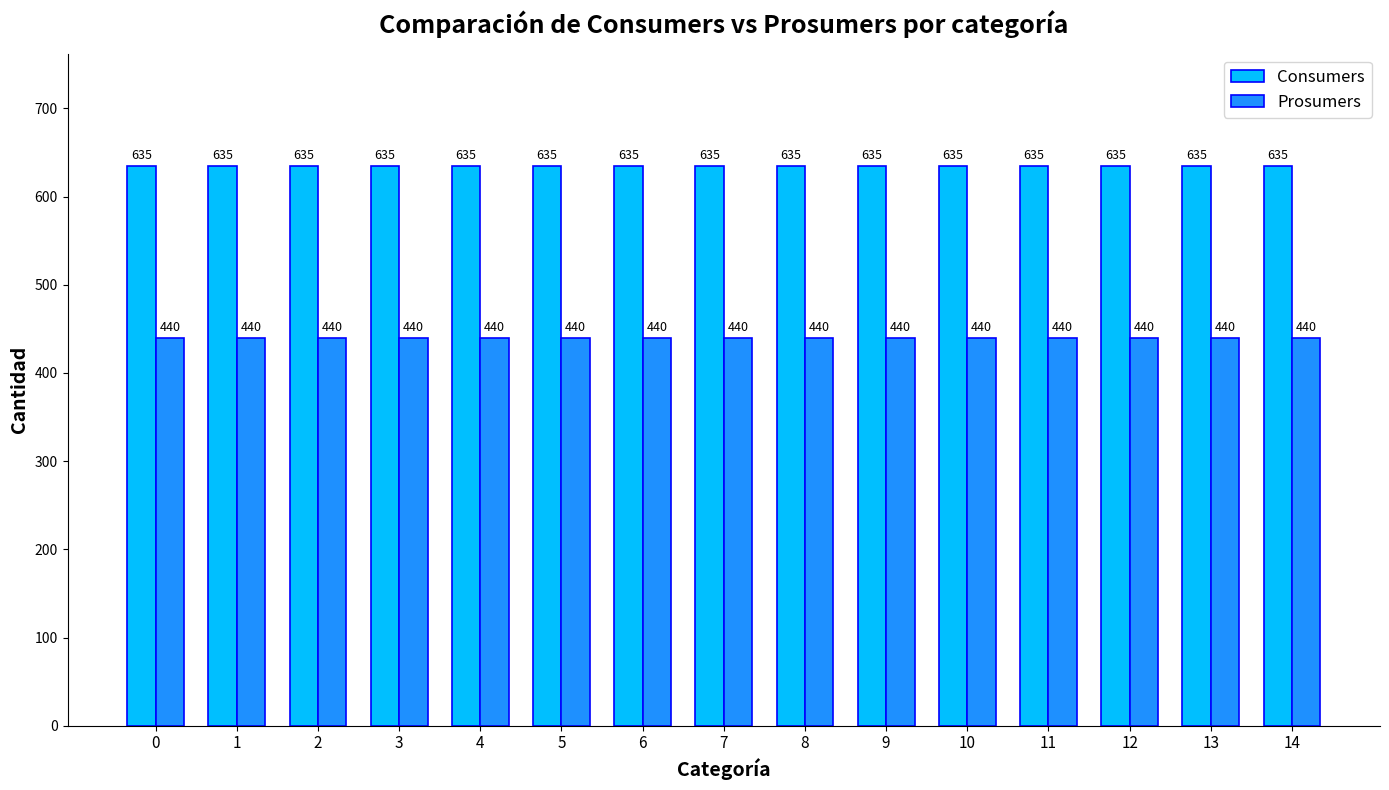

Reading right to left, what are all the values shown in this chart?

Consumers: 635	635	635	635	635	635	635	635	635	635	635	635	635	635	635
Prosumers: 440	440	440	440	440	440	440	440	440	440	440	440	440	440	440